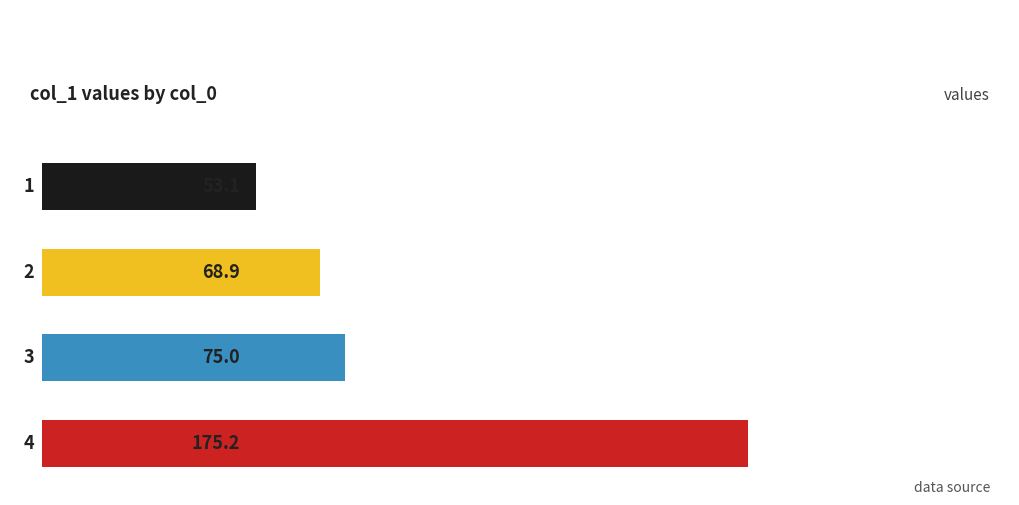

What is the value of the 2nd bar from the top?

68.9